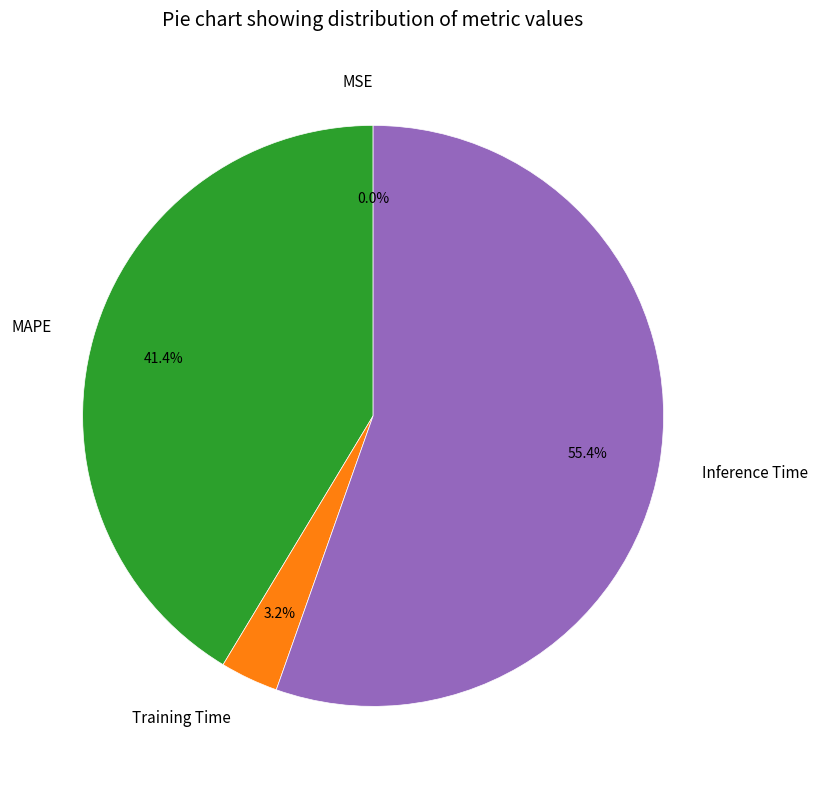

What portion of the pie excludes MAPE?

58.6%